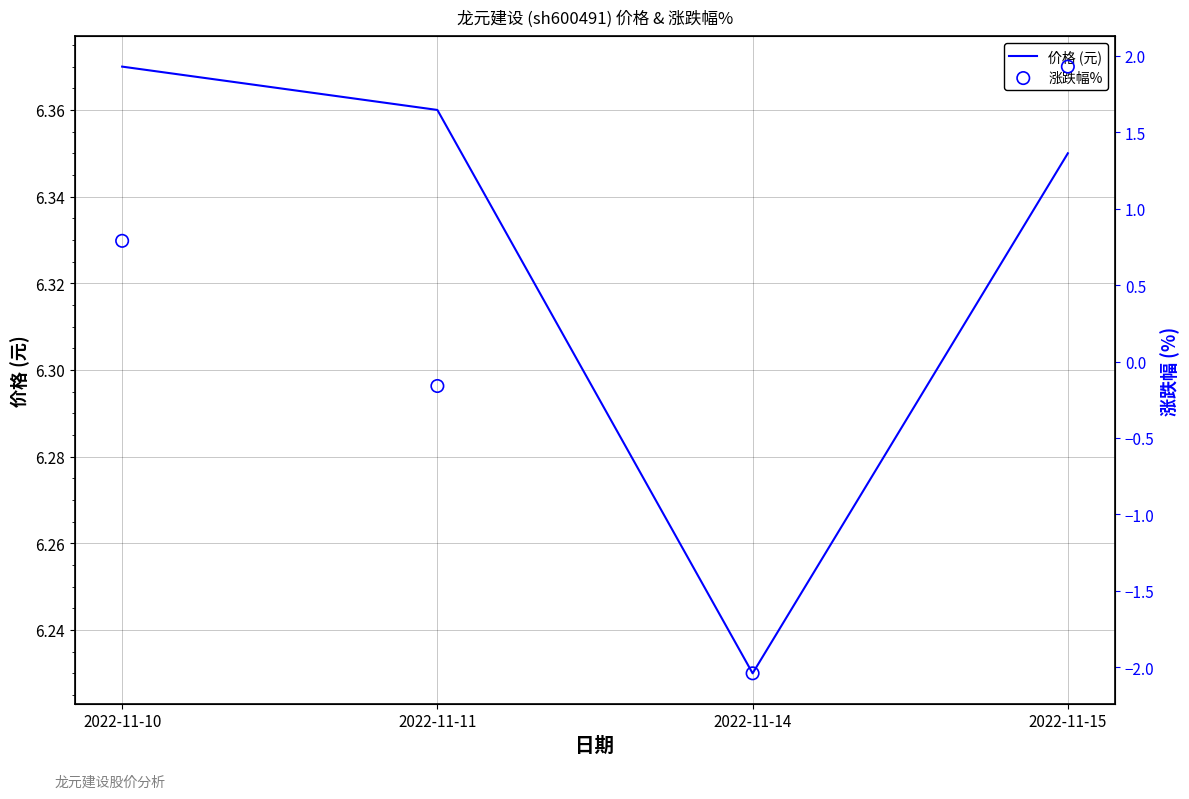

Which series has the largest total across all categories?

价格 (元)